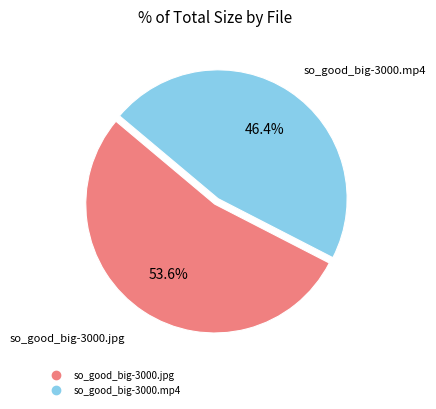

What percentage is NOT represented by so_good_big-3000.mp4?

53.6%